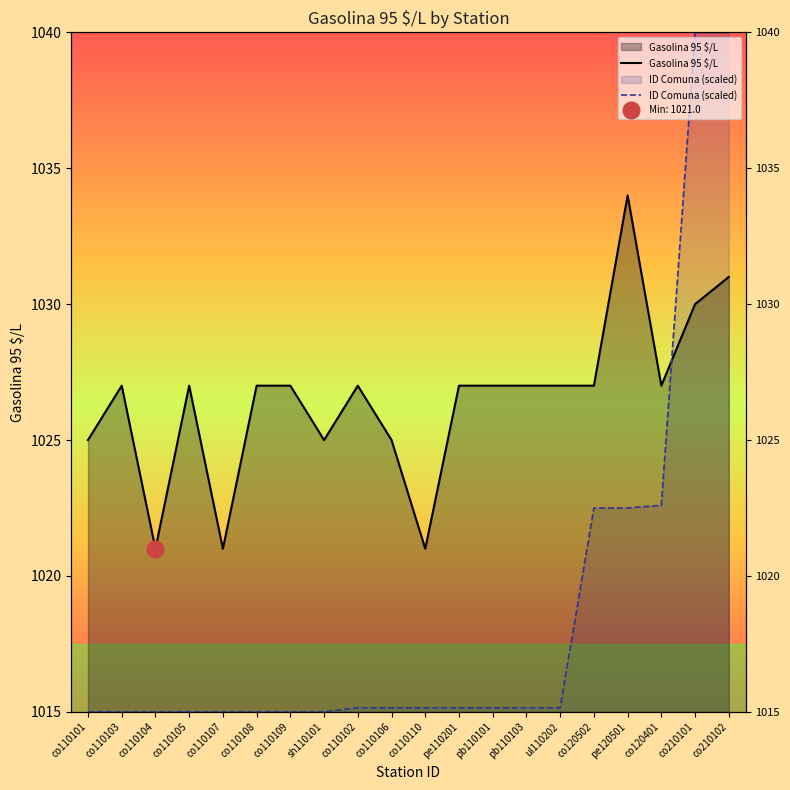

At how many categories does at least one series exceed 1031?

3